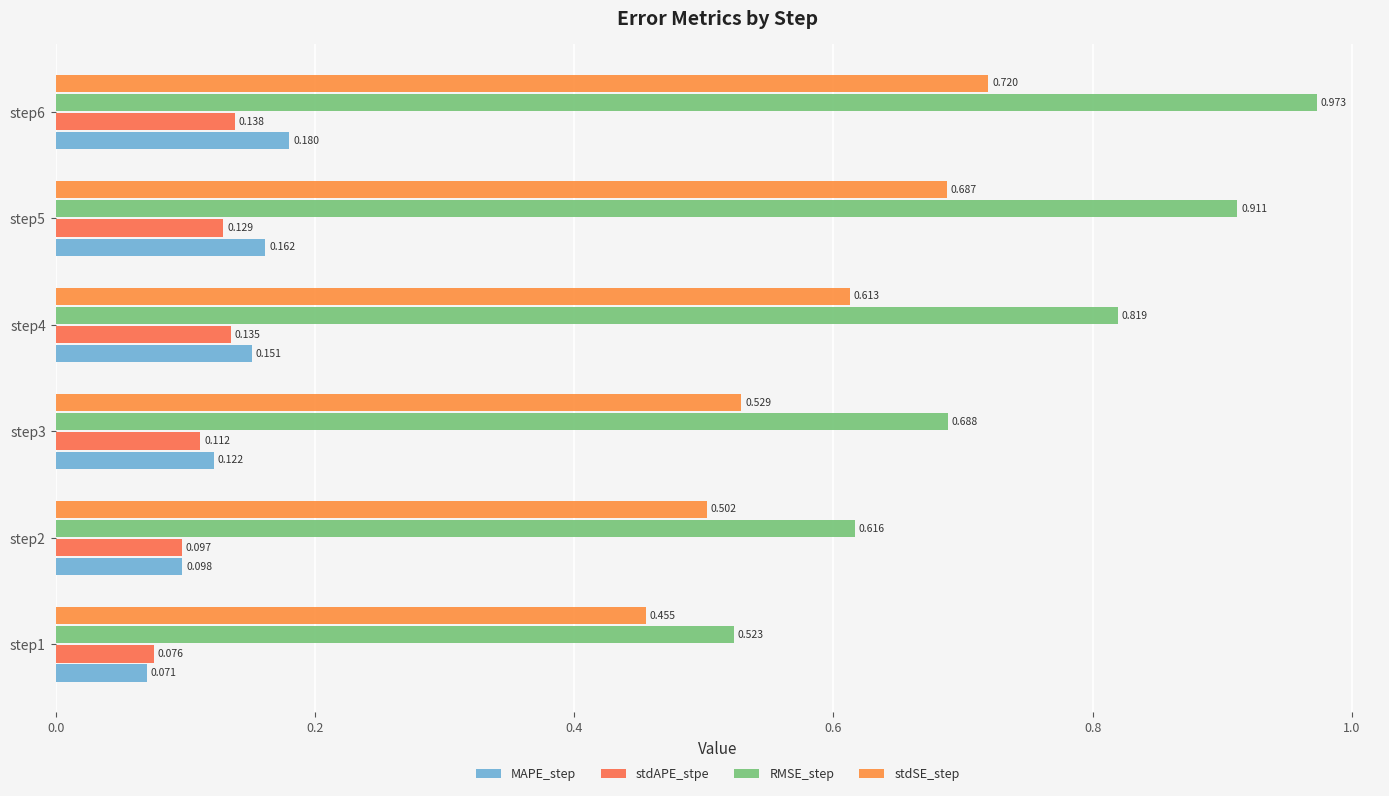

How many series are shown in this chart?

4